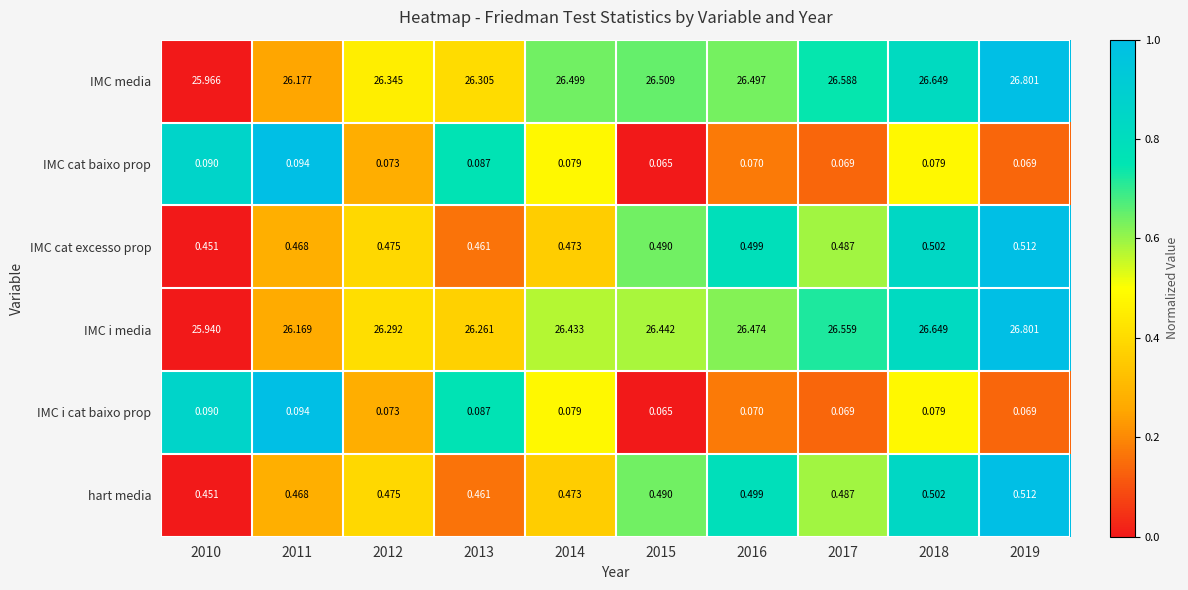

Is the value of IMC i media at 2016 greater than the value of IMC i cat baixo prop at 2017?

Yes